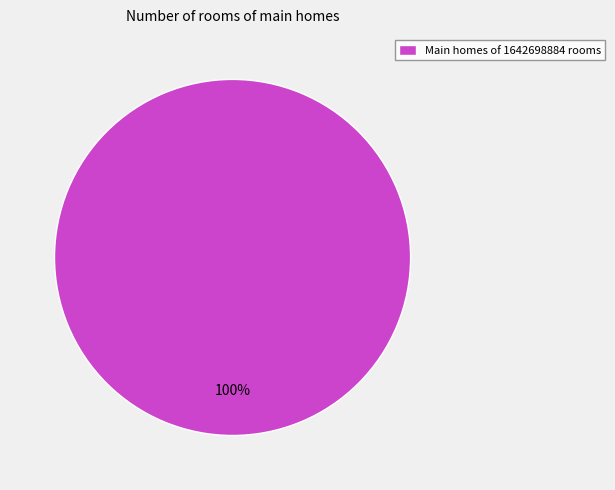

What percentage is the Main homes of 1642698884 rooms slice, to the nearest percent?

100%